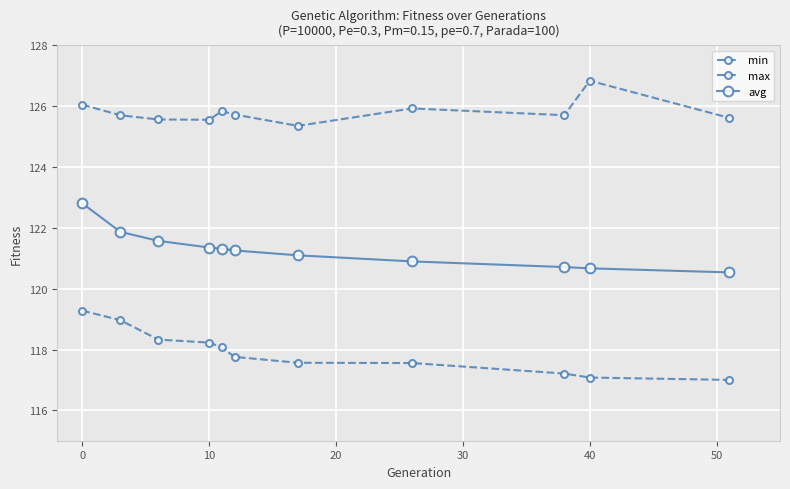

What is the sum of all max values?

1383.9